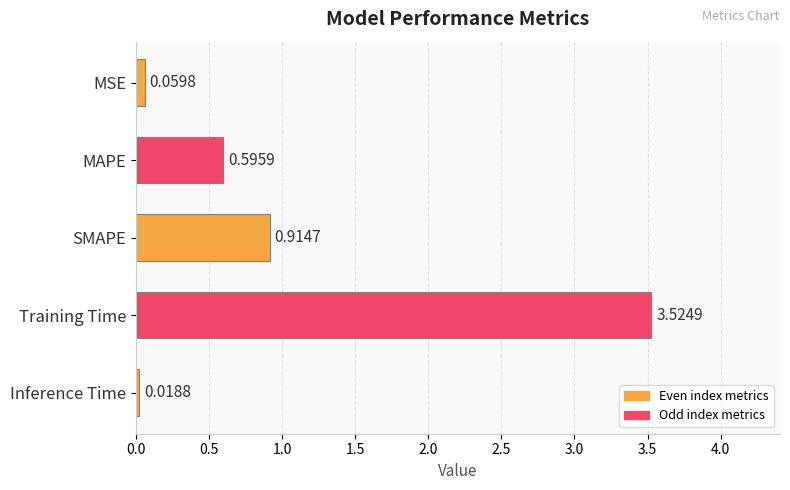

Rank the categories by value from lowest to highest.

Inference Time, MSE, MAPE, SMAPE, Training Time